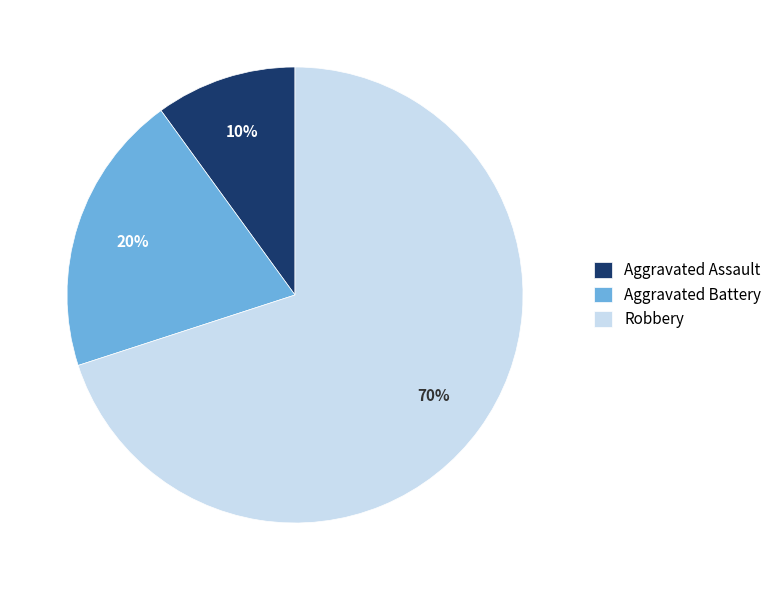

How many slices are in this pie chart?

3